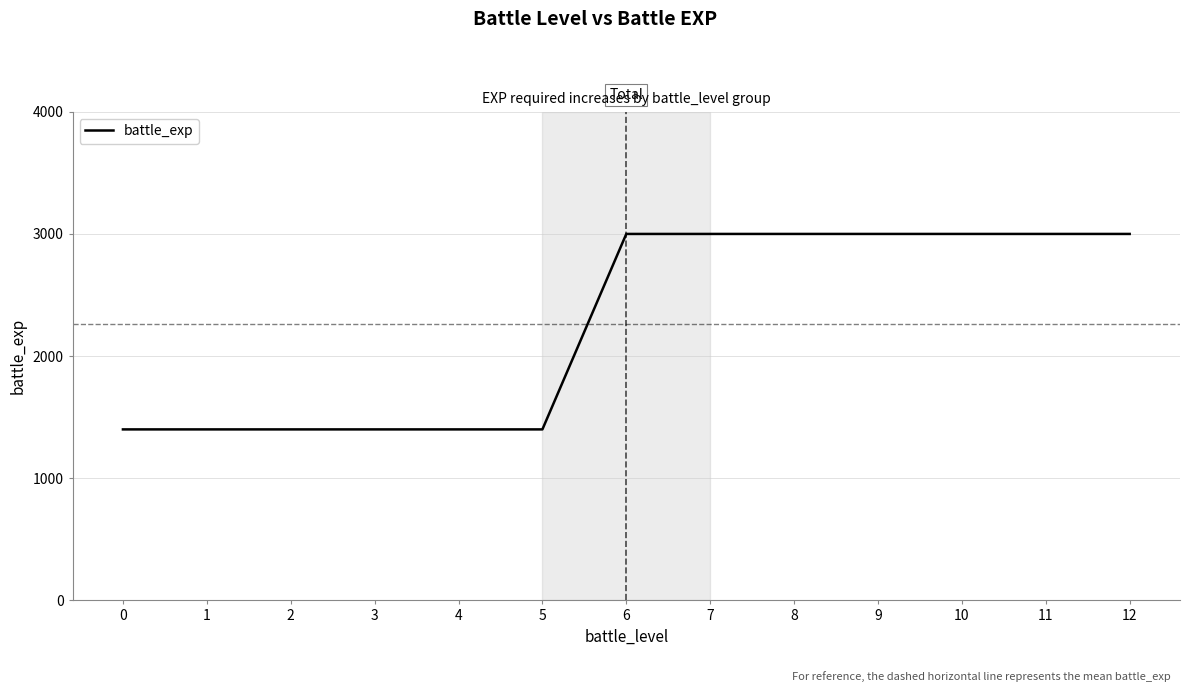

How many values are below 3000?

6